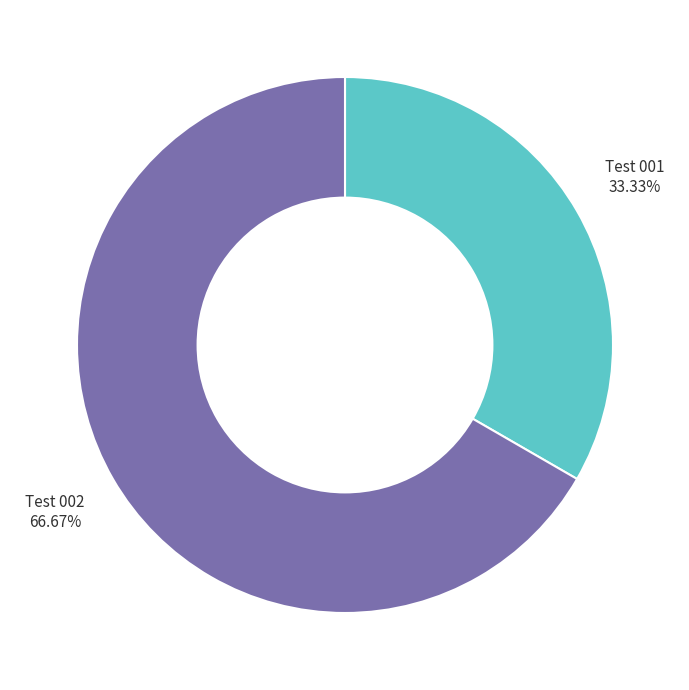

Which slice is the largest?

Test 002